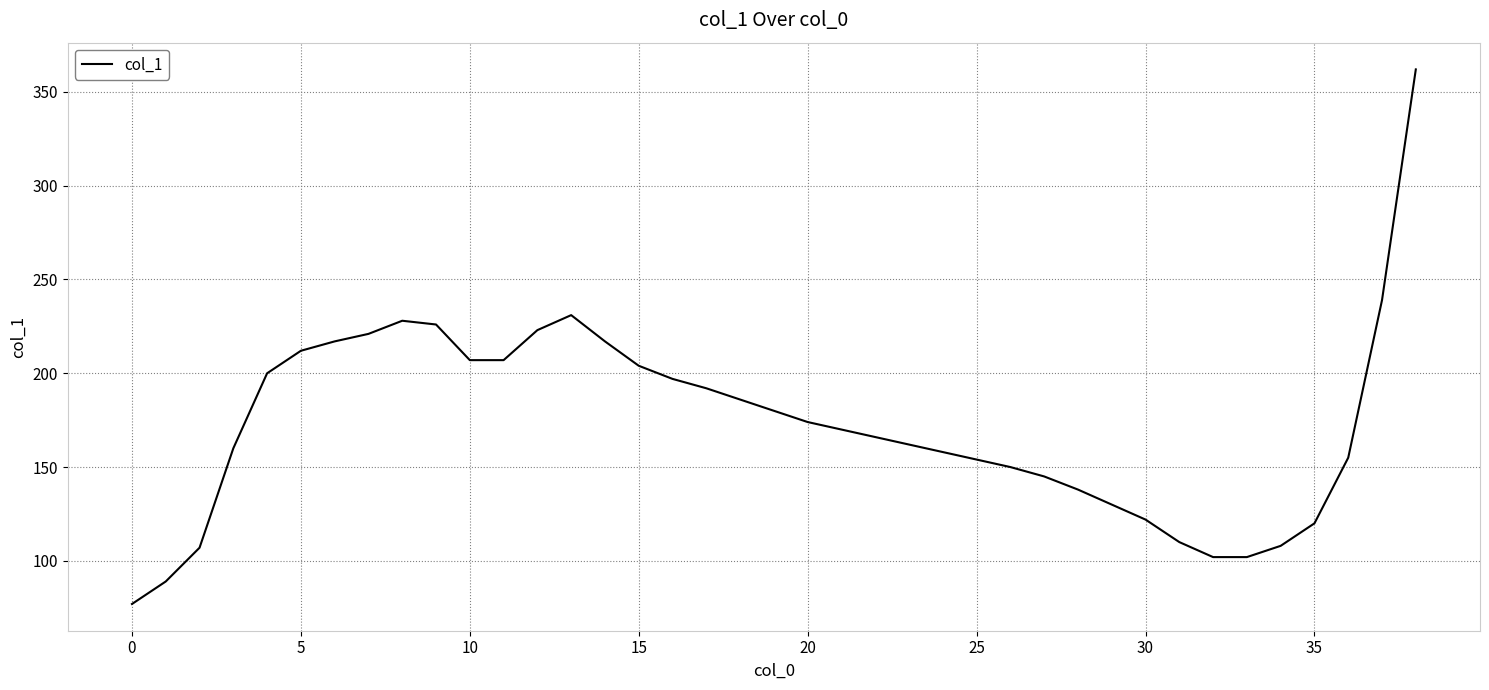

What is the minimum value shown in the chart?

77